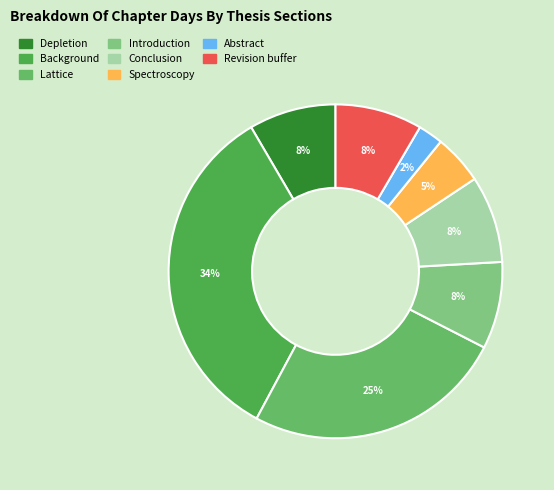

Rank the categories by value from lowest to highest.

Abstract, Spectroscopy, Depletion, Introduction, Conclusion, Revision buffer, Lattice, Background